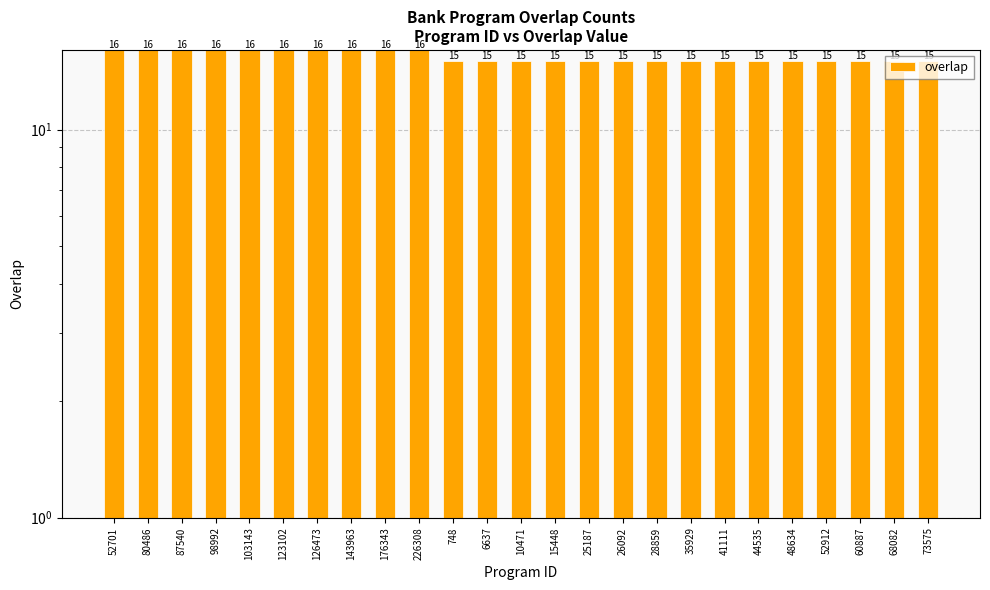

The chart shows a value of 7 at 123102. True or false?

False